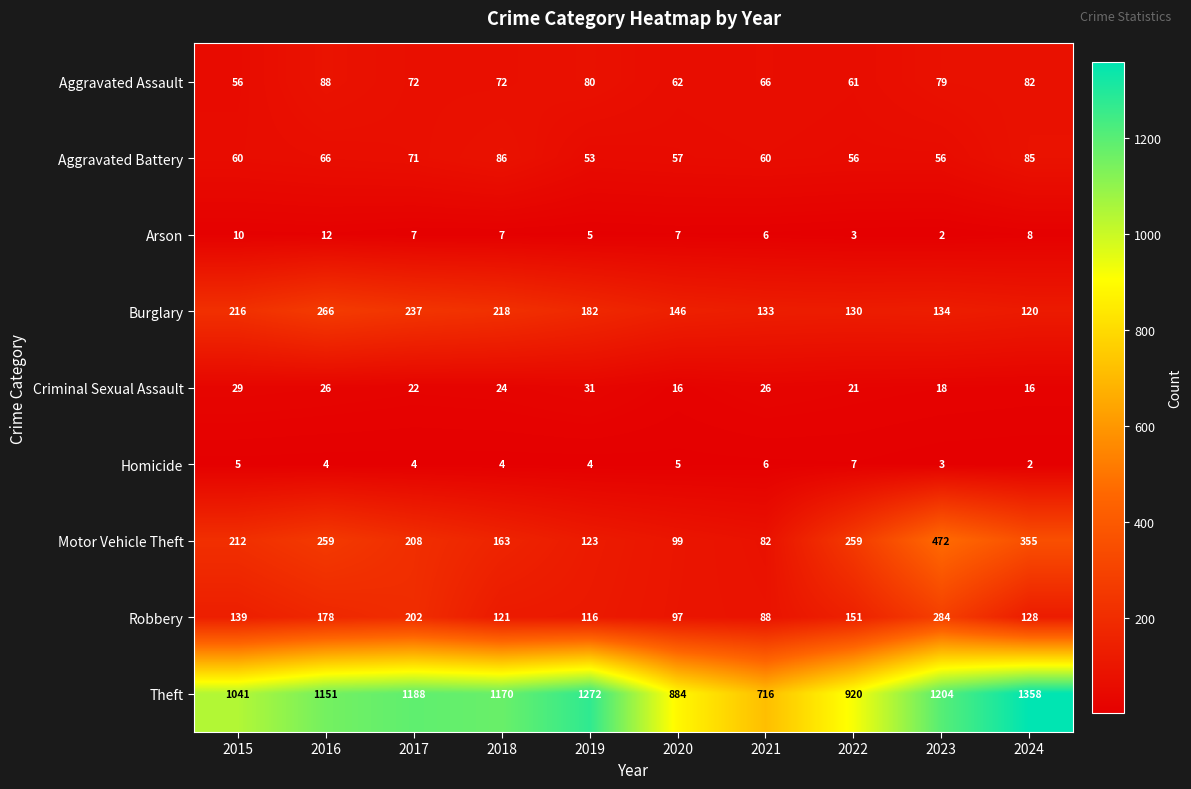

At which label does Homicide first exceed 4?

2015